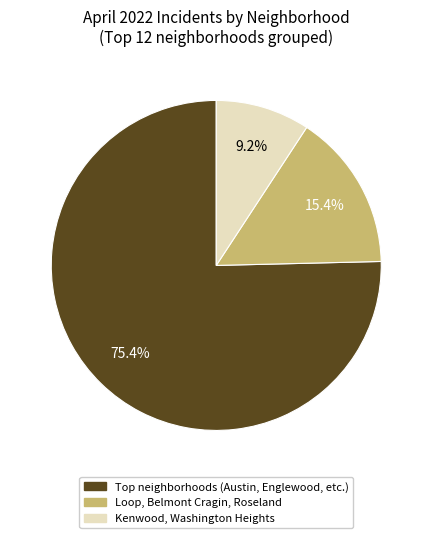

Does any single category account for the majority?

Yes